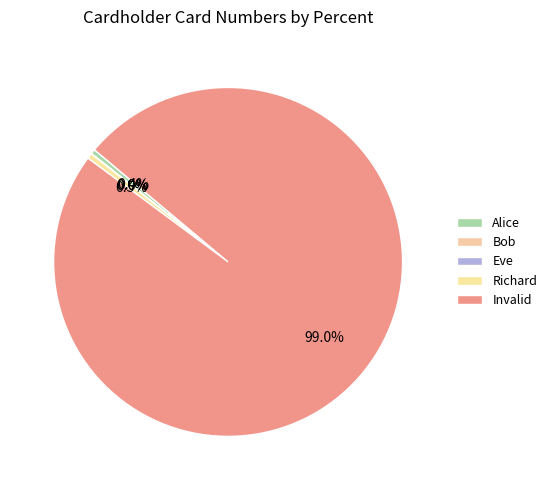

Combined, do Invalid and Alice account for over 50%?

Yes